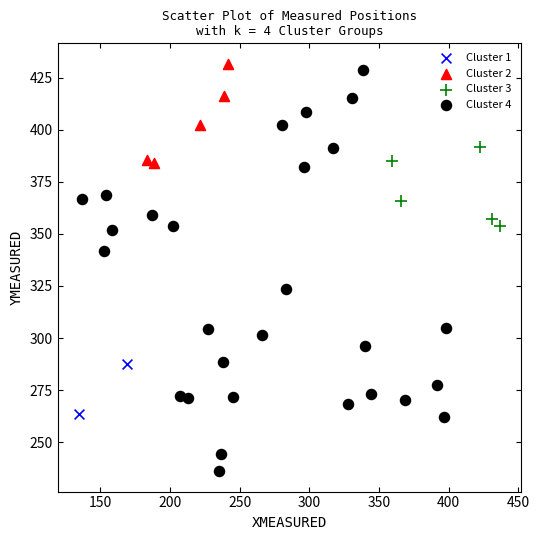

Which series reaches the minimum Y coordinate?

Cluster 4